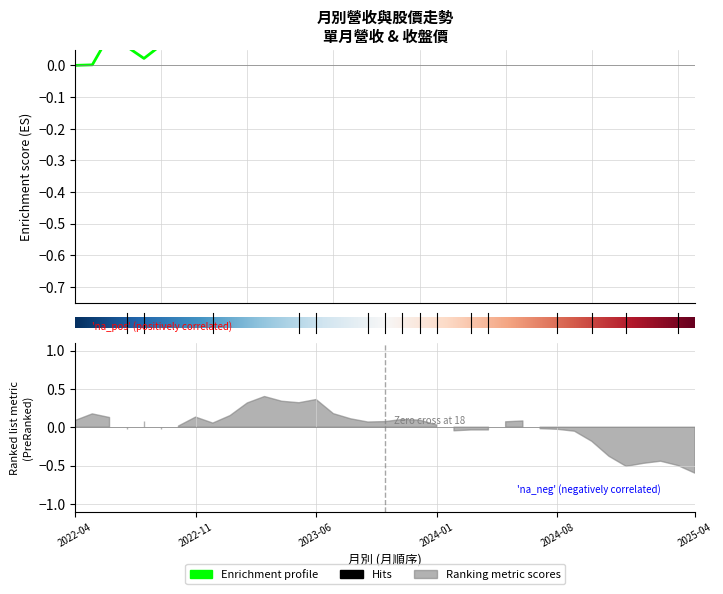

Does the chart display data point markers on the line(s)?

No